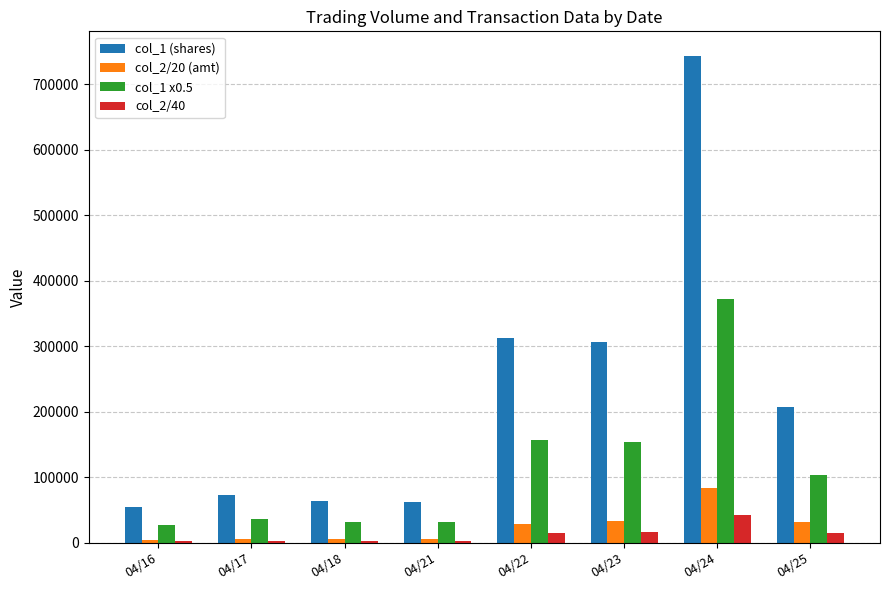

What are all the series names shown in the legend?

col_1 (shares), col_2/20 (amt), col_1 x0.5, col_2/40